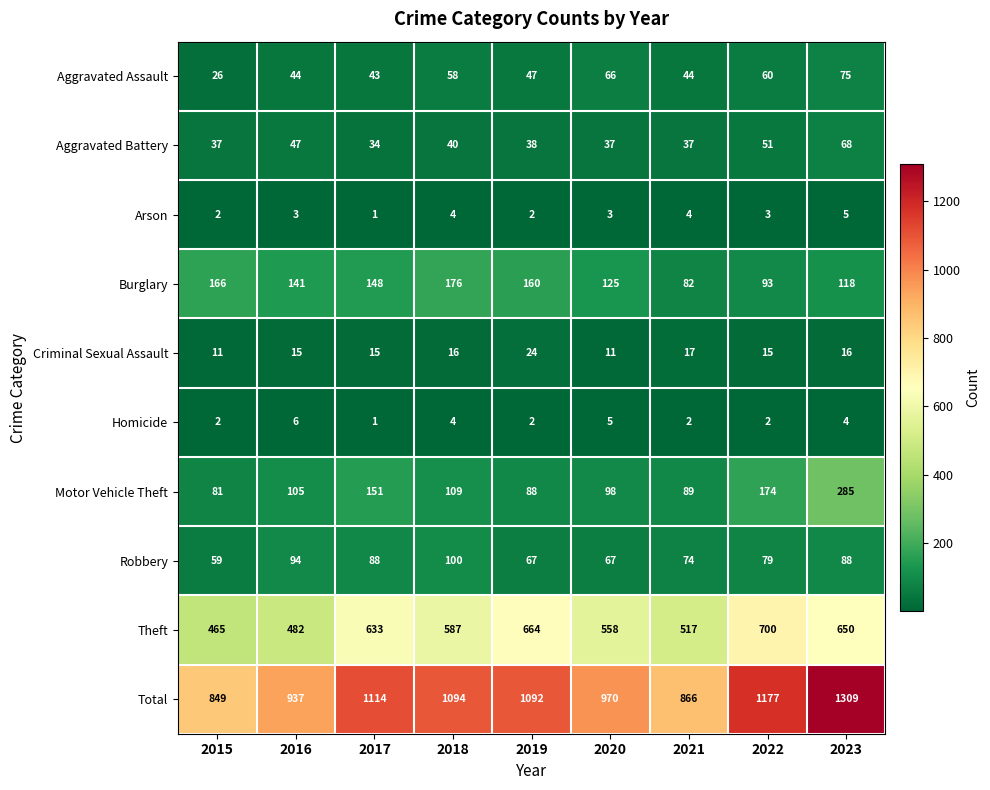

Which series changed the most between 2016 and 2021?

Total